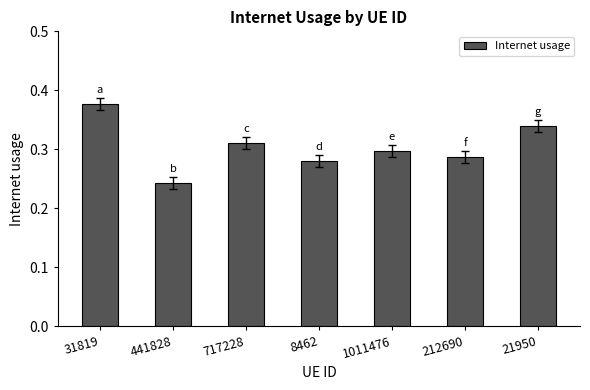

Where is the data nearest to the value 0?

441828